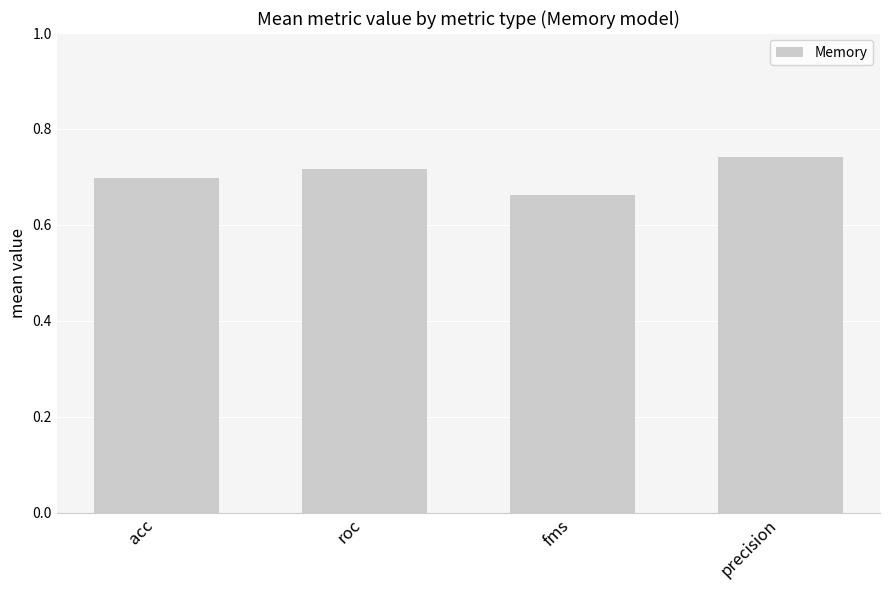

What is the sum of the values at fms and precision?

1.4